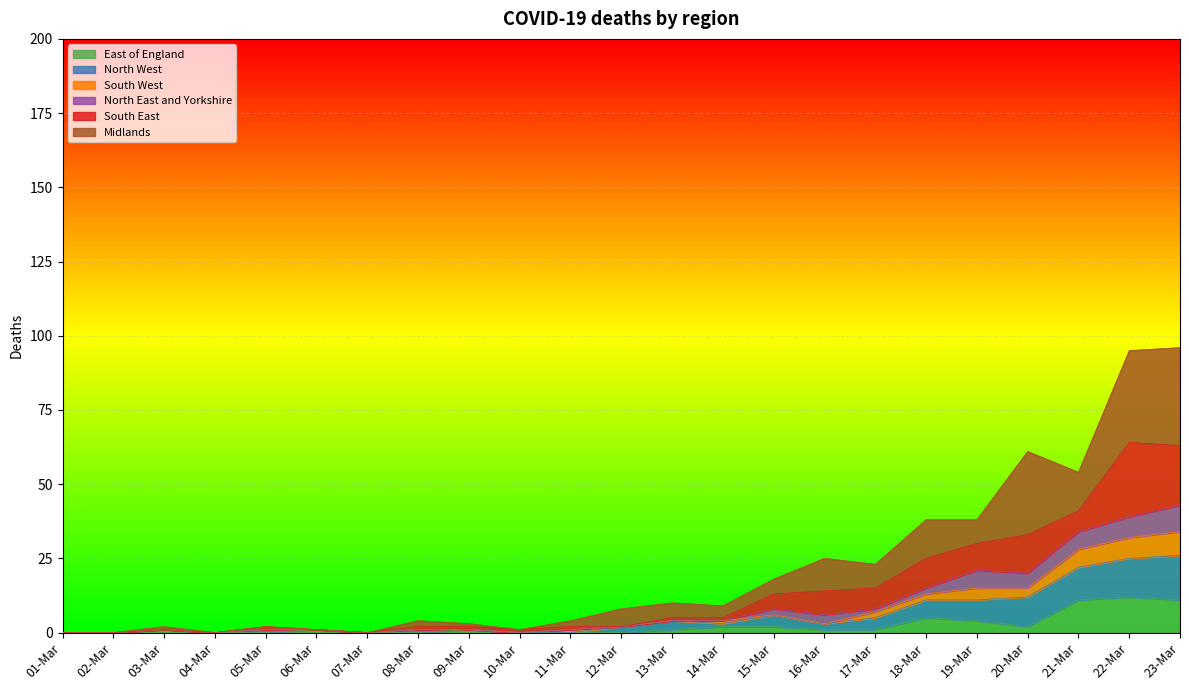

What are all the series names shown in the legend?

East of England, North West, South West, North East and Yorkshire, South East, Midlands